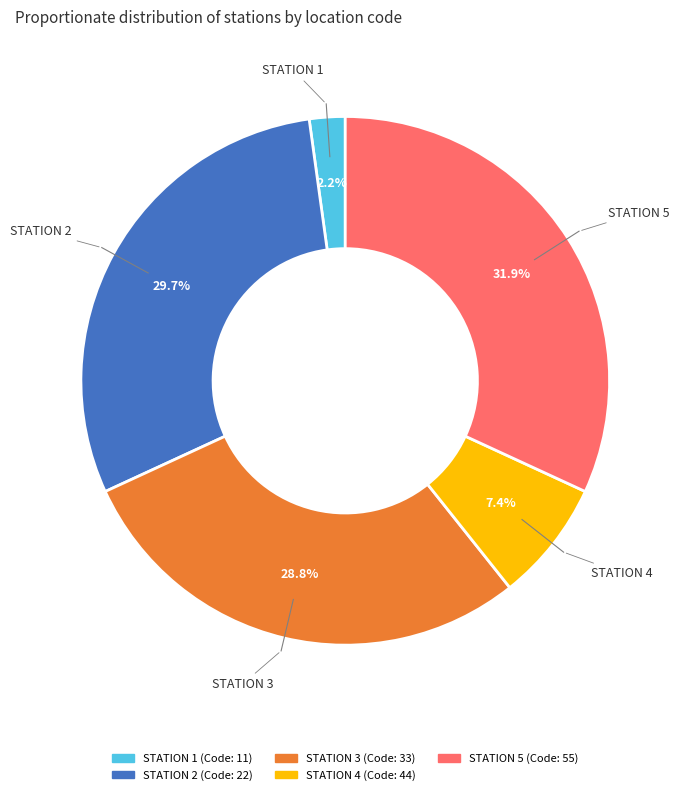

The STATION 3 slice represents 29% of the pie. True or false?

True